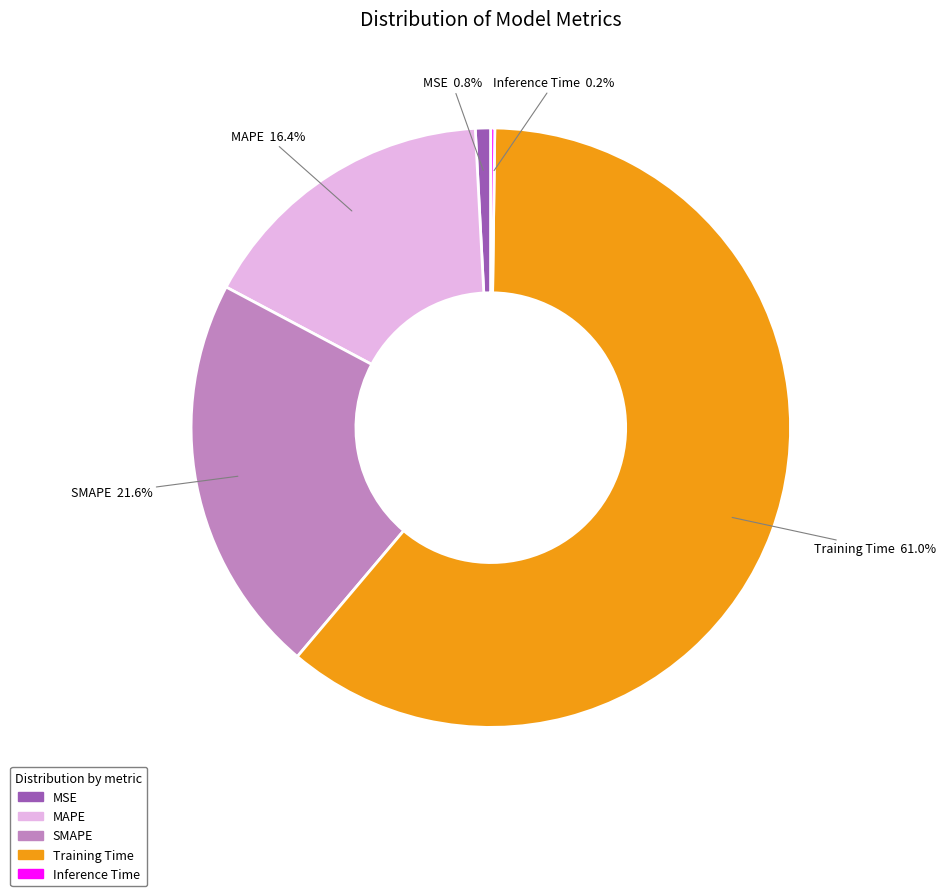

To the nearest percent, what is the difference between the largest and smallest slice percentages?

61%